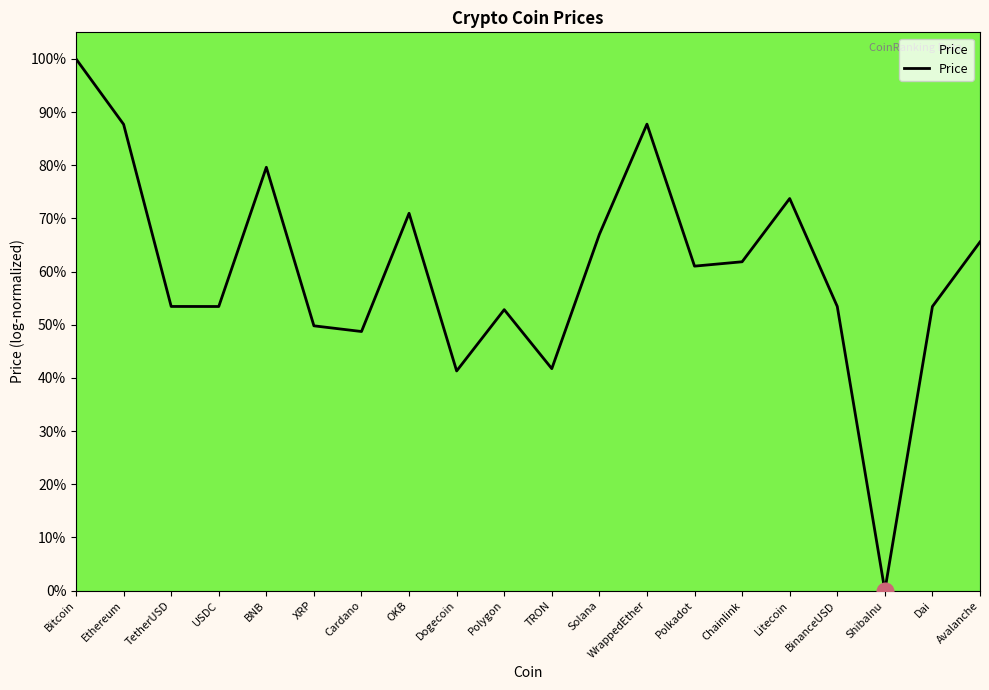

What position from the left is BNB?

5